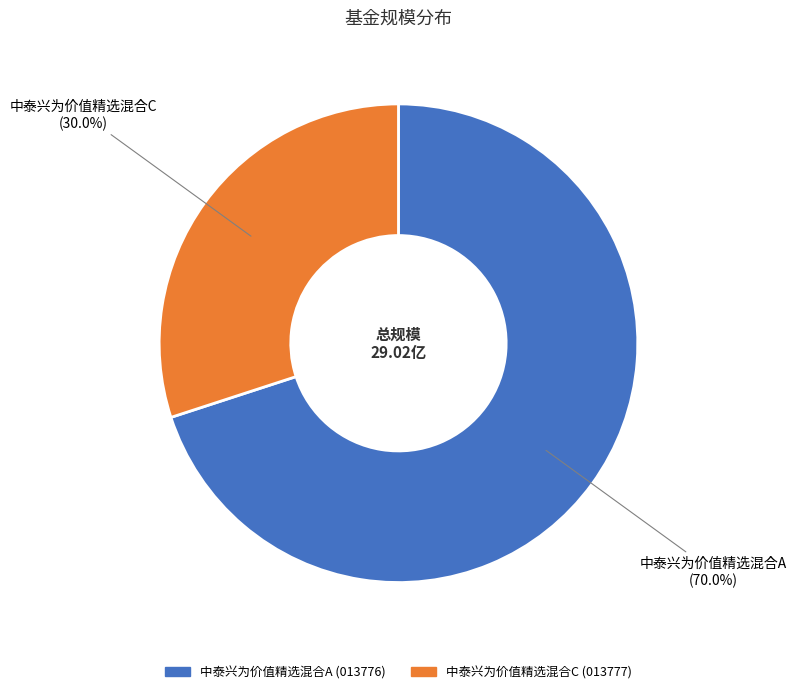

Approximately how many times larger is the value at 中泰兴为价值精选混合C compared to 中泰兴为价值精选混合A?

0.4